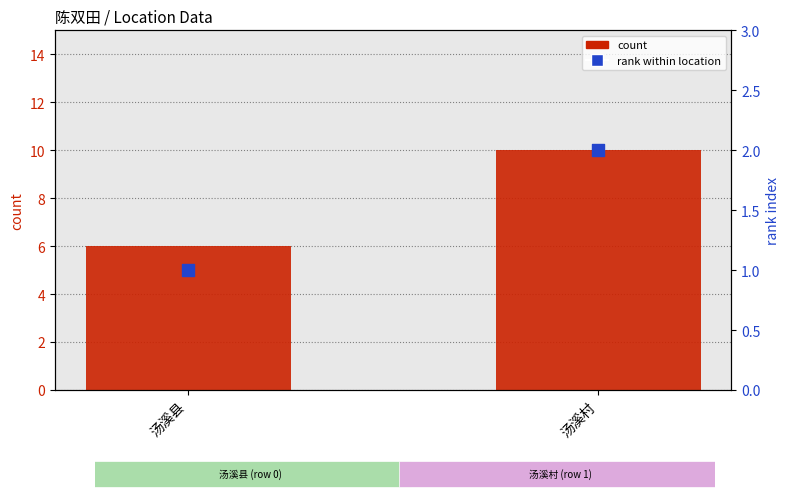

What is the total value across all series at 汤溪村?

12